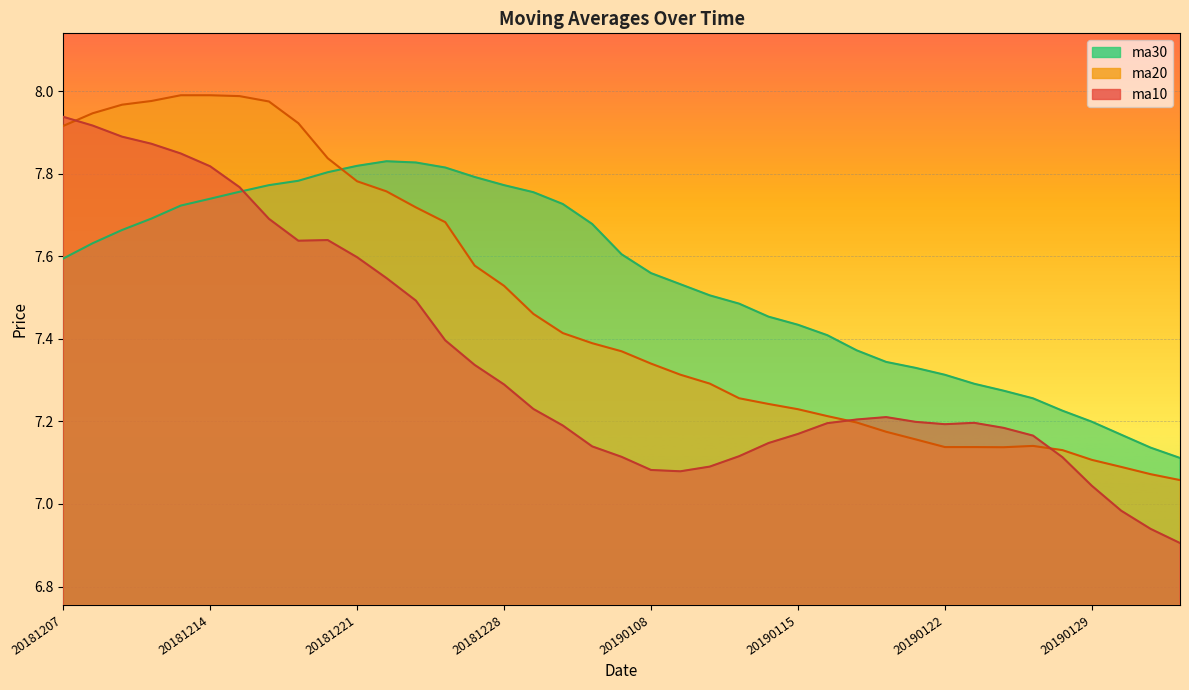

Which series changed the most between 20190125 and 20190129?

ma10